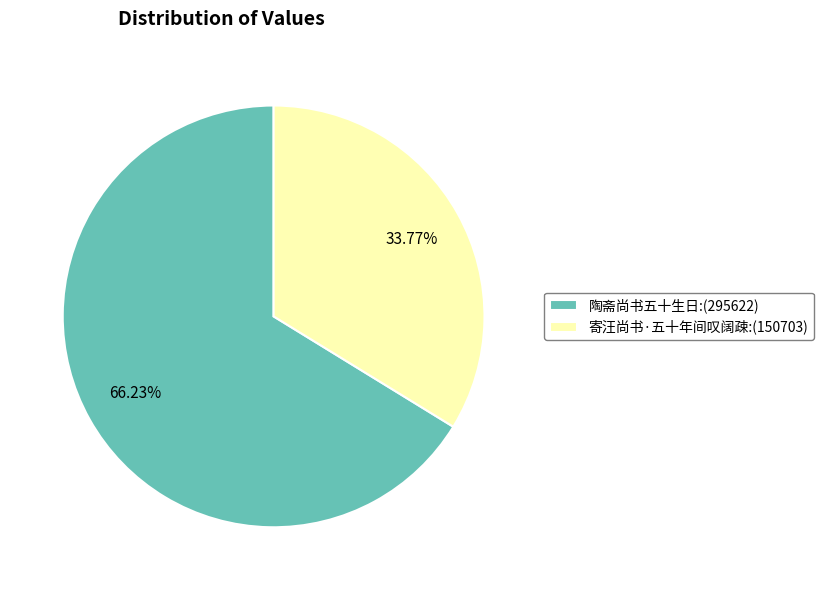

What is the ratio of the value at 陶斋尚书五十生日 to the value at 寄汪尚书·五十年间叹阔疎?

2.0